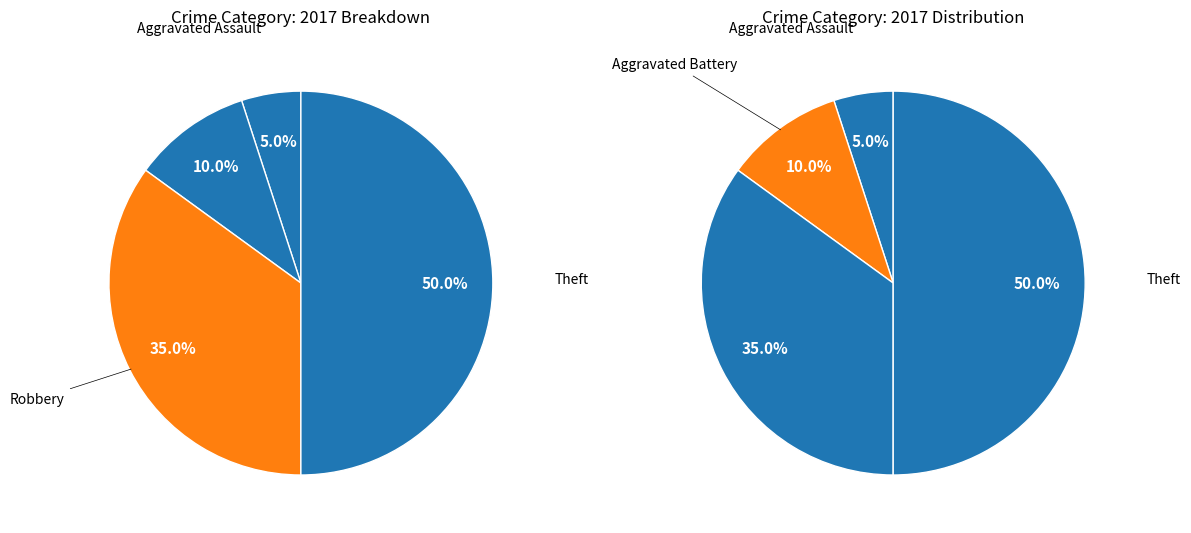

True or false: Theft accounts for 64% of the total.

False